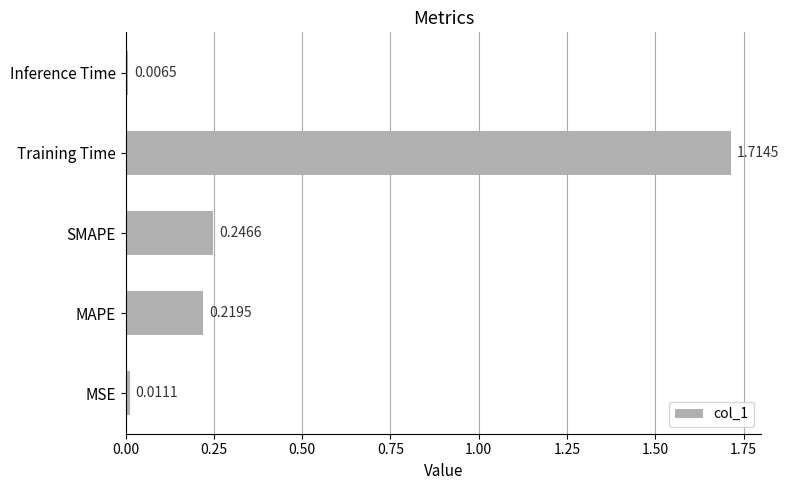

What is the sum of all values?

2.2